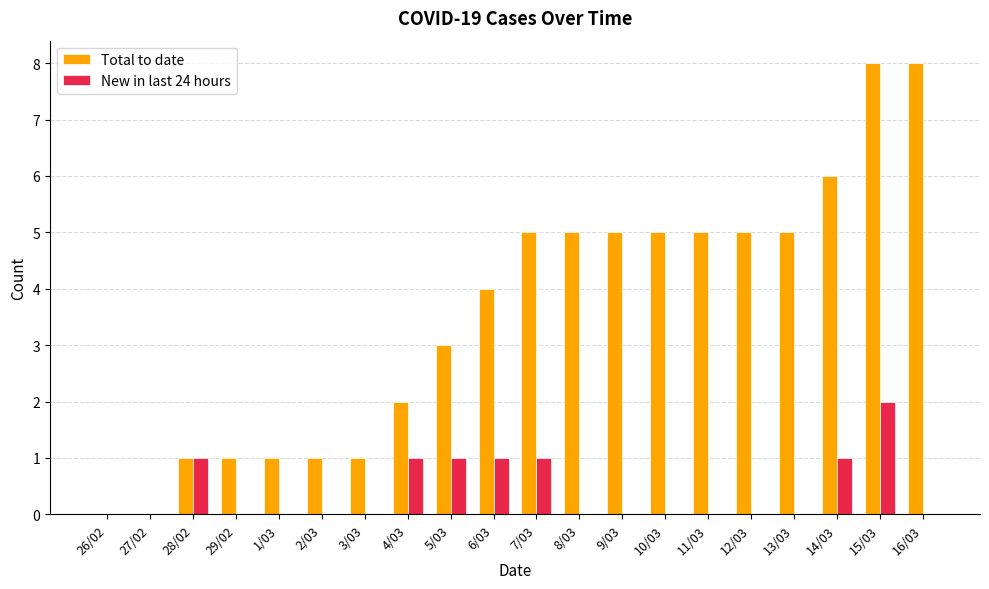

Which series changed the most between 4/03 and 6/03?

Total to date